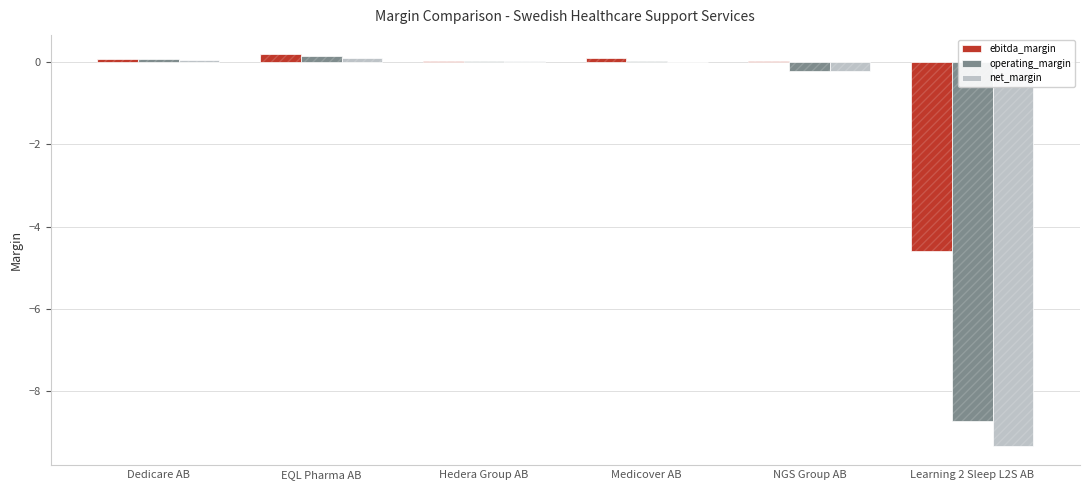

What are all the series names shown in the legend?

ebitda_margin, operating_margin, net_margin